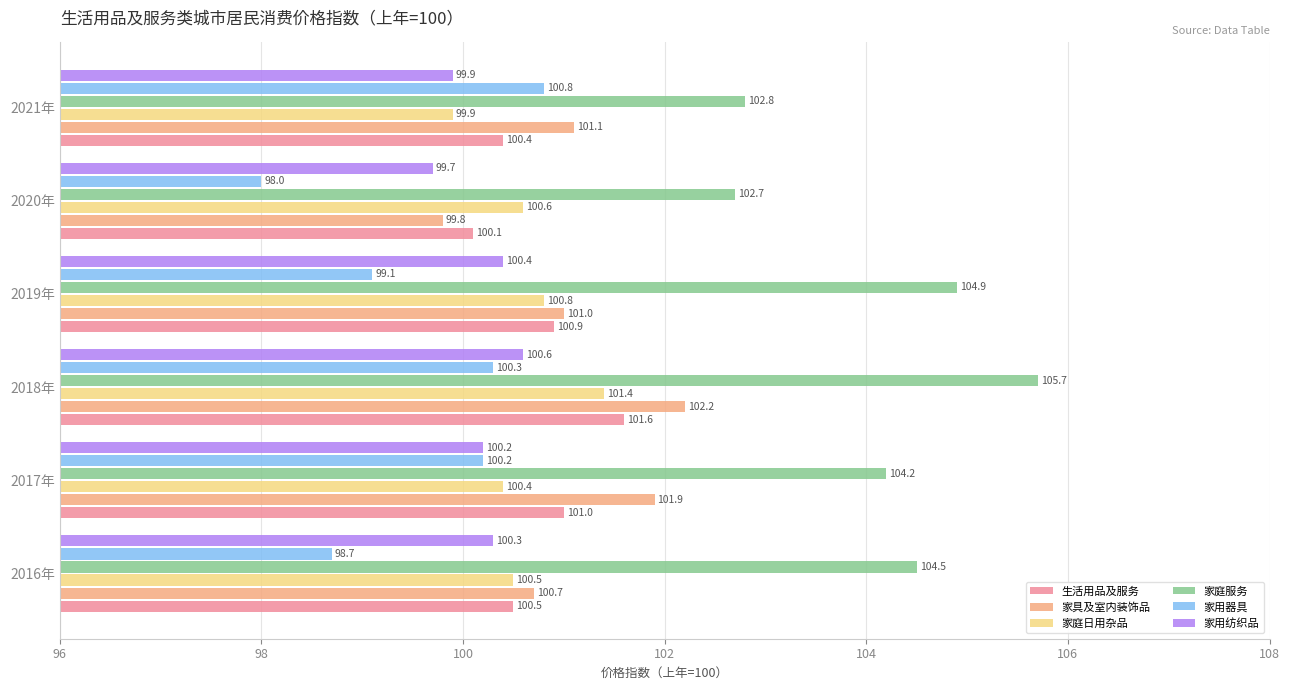

What are all the series names shown in the legend?

生活用品及服务, 家具及室内装饰品, 家庭日用杂品, 家庭服务, 家用器具, 家用纺织品